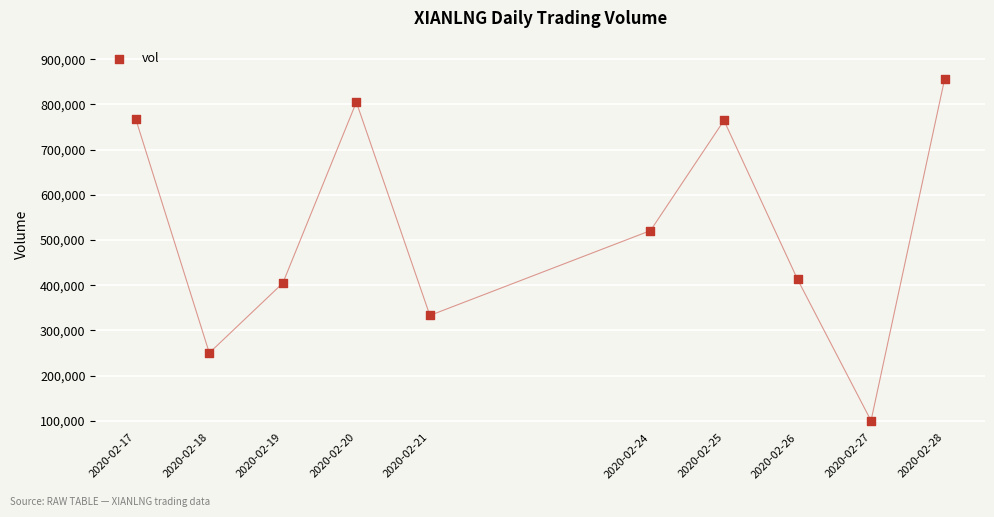

What is the average X value?

1582372800